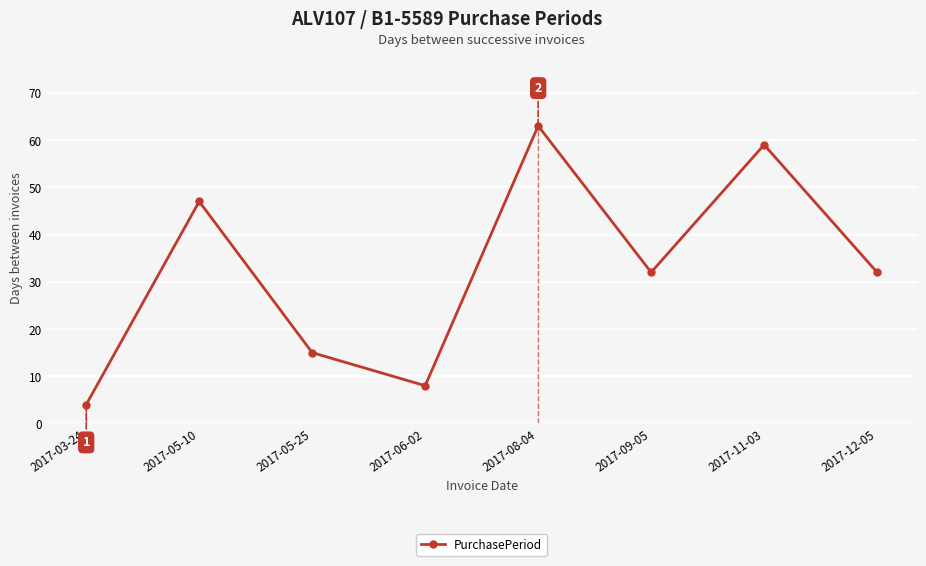

What position from the left is 2017-05-10?

2